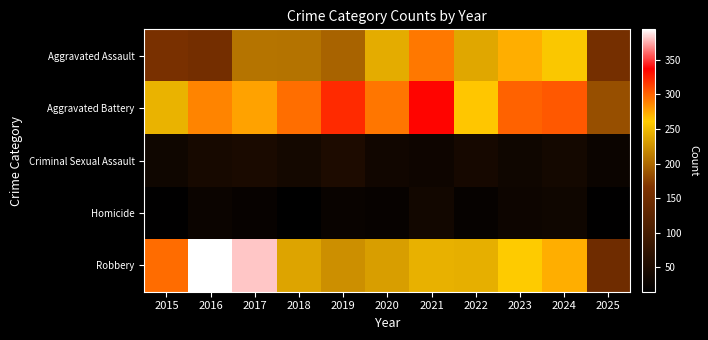

What is the maximum value shown in the chart?

394